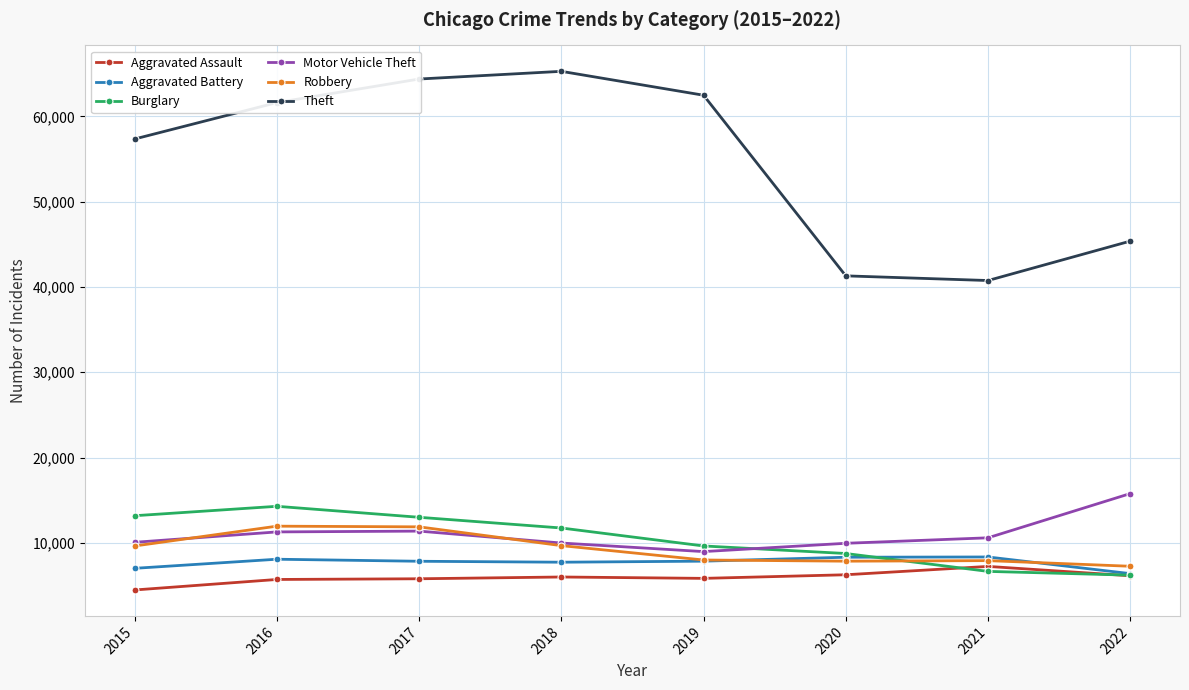

Count the number of categories in the chart.

8